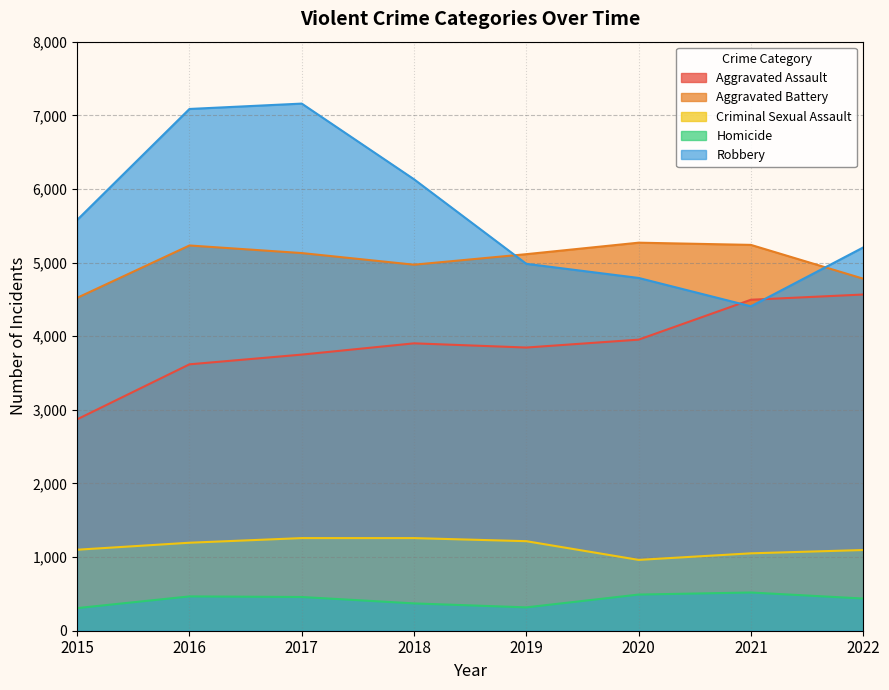

Does the chart have visible grid lines?

Yes